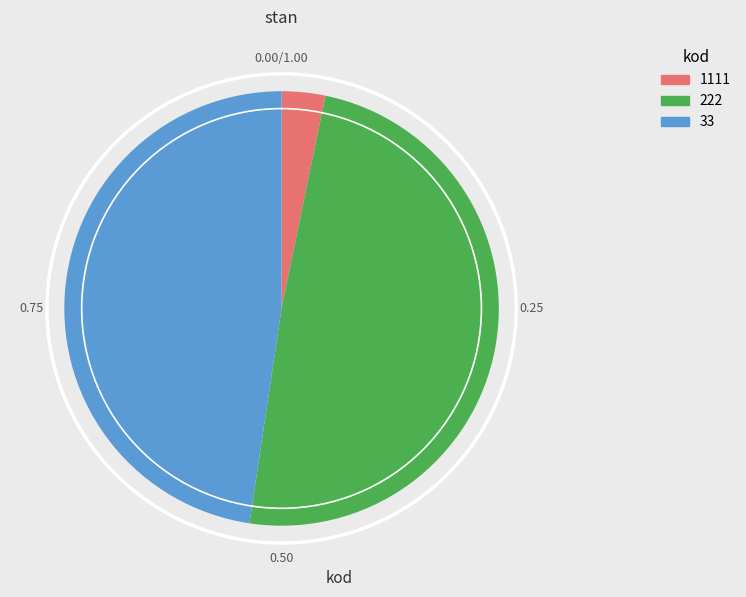

Approximately how many times larger is the value at 222 compared to 1111?

15.1